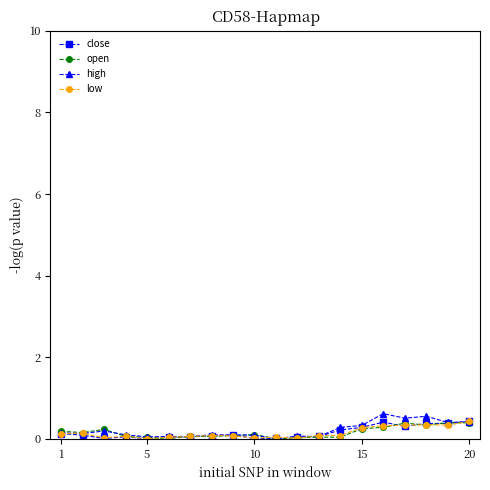

What is the maximum value shown in the chart?

0.6